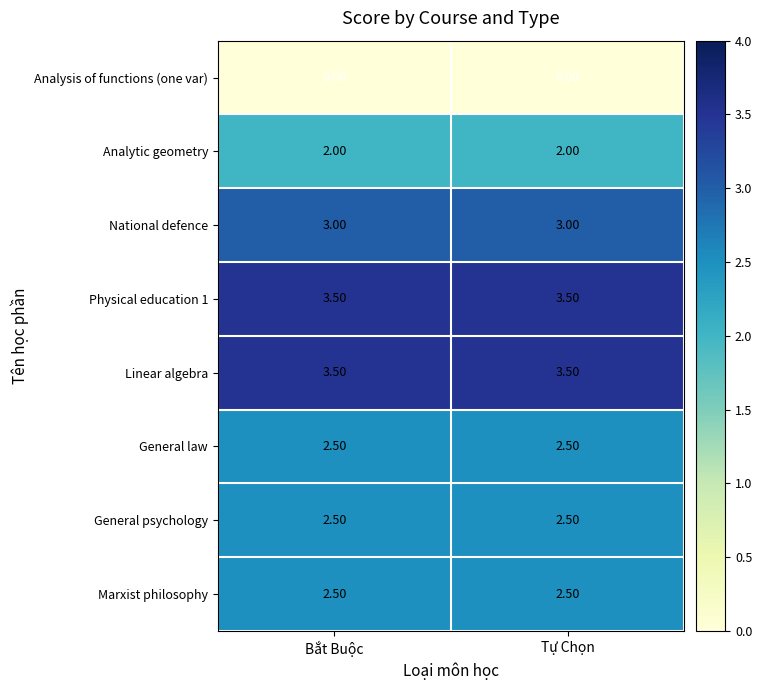

What is the average value of the General psychology series?

2.5